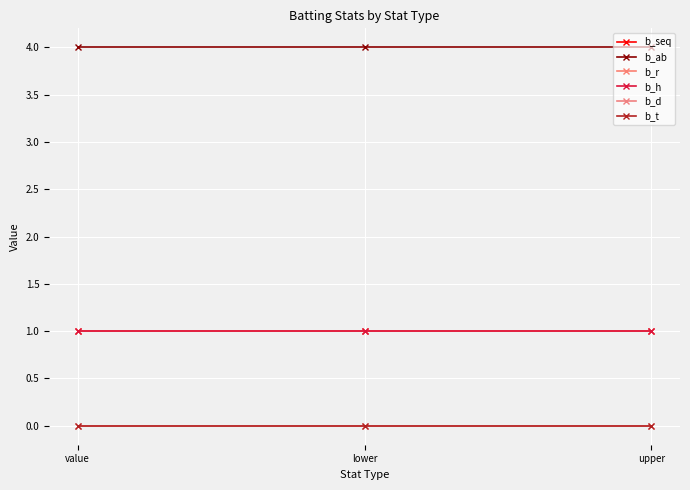

Is this an area chart (filled region under the line)?

No